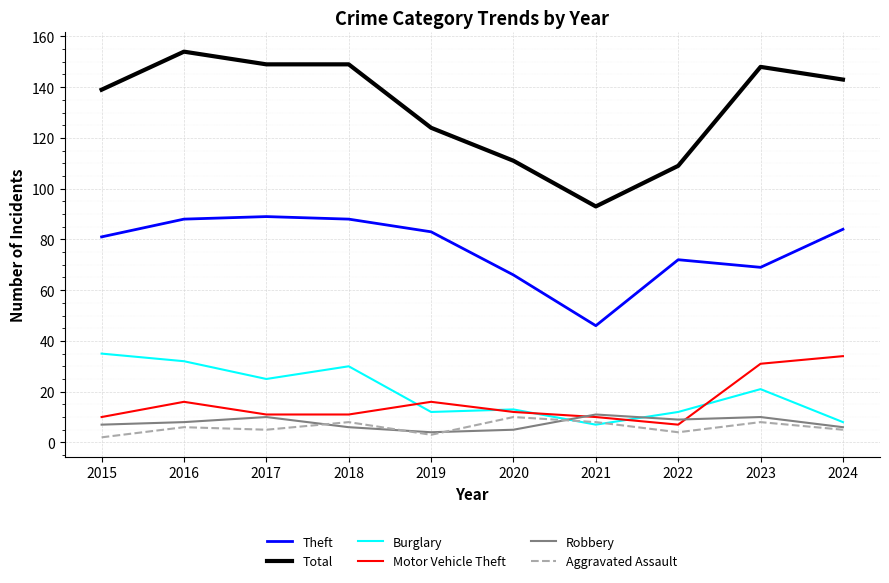

Count the number of categories in the chart.

10